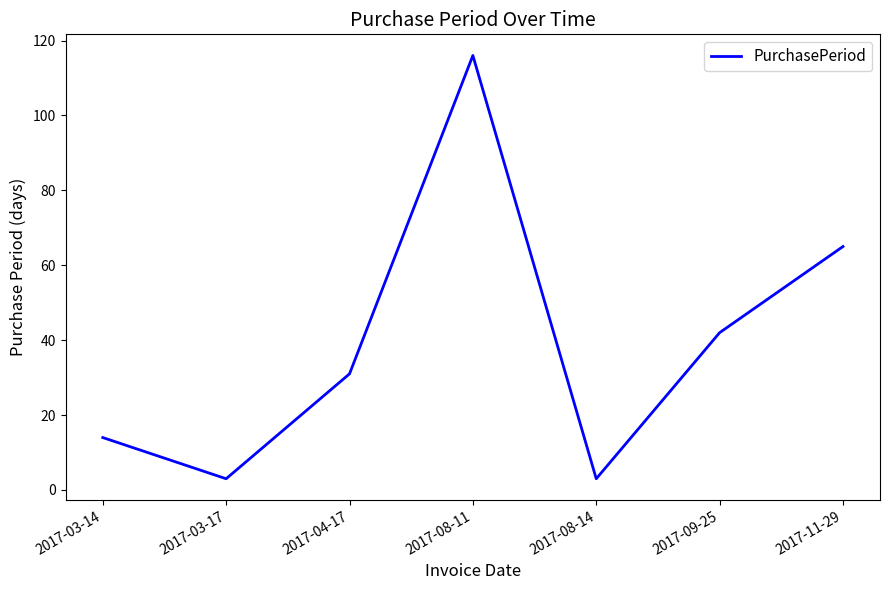

True or false: the data has more than 0 interior local peaks.

True